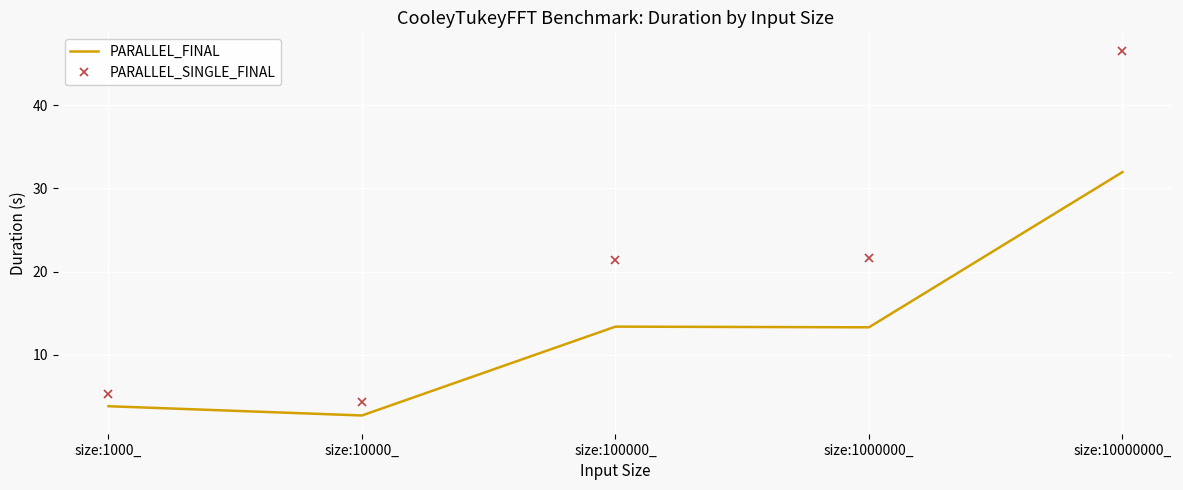

What is the approximate value of PARALLEL_FINAL at size:10000_?

2.7